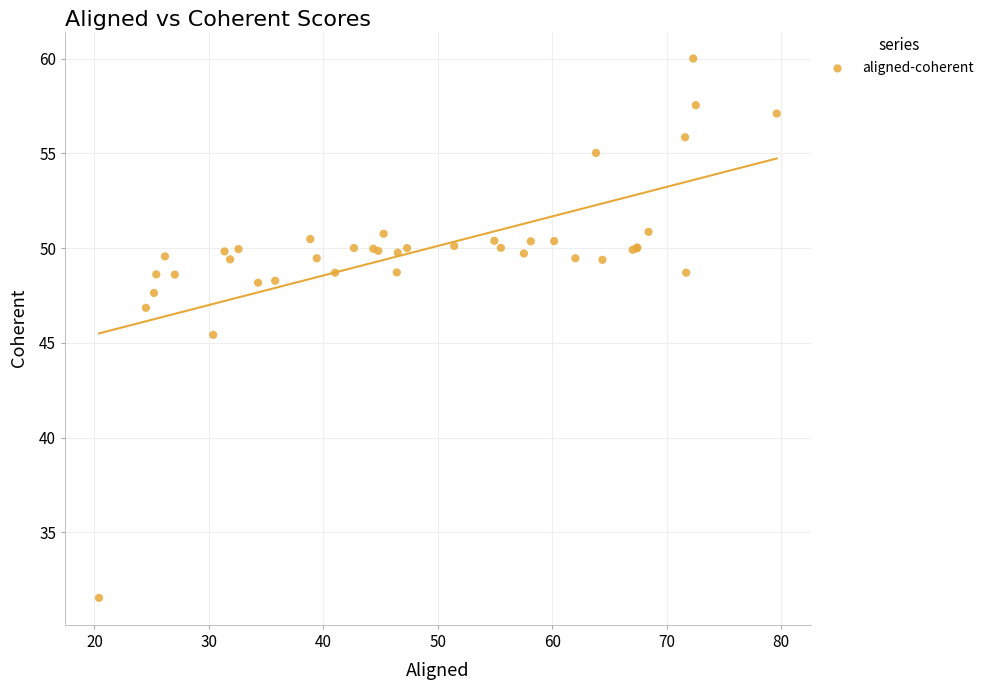

What Y value in the scatter plot is closest to 45?

45.4